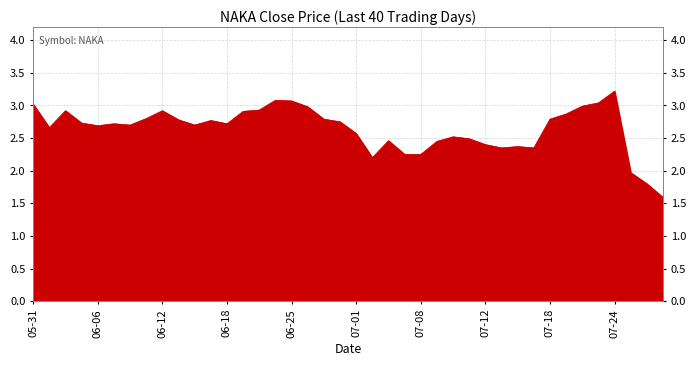

Is it true that the value at 2024-06-10 is 0.7?

False